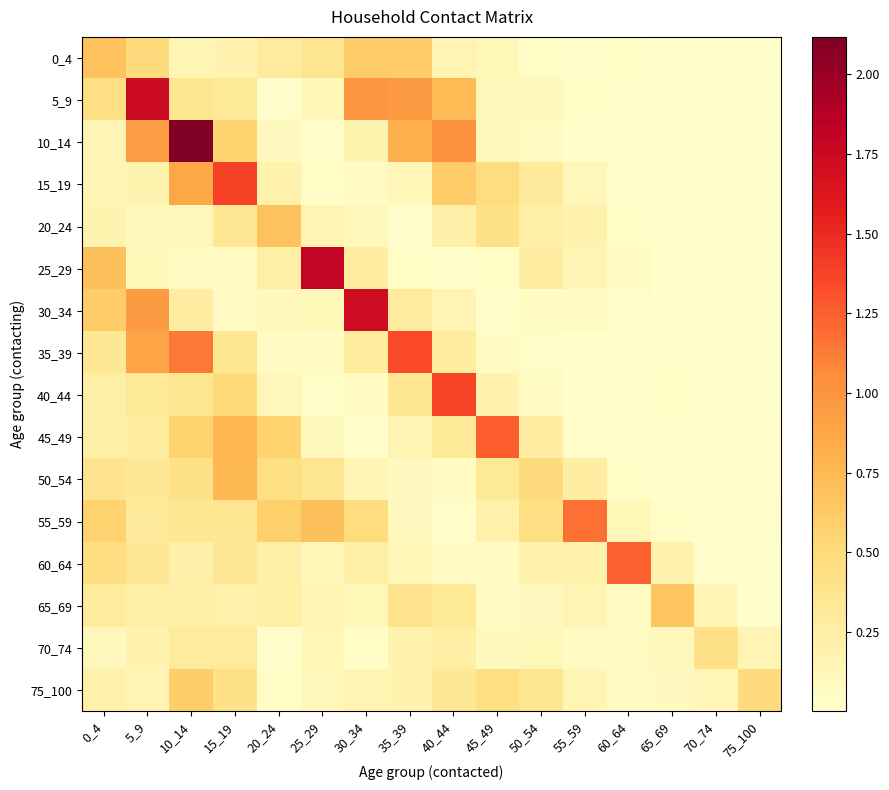

Which has a higher value, 45_49 or 50_54?

45_49